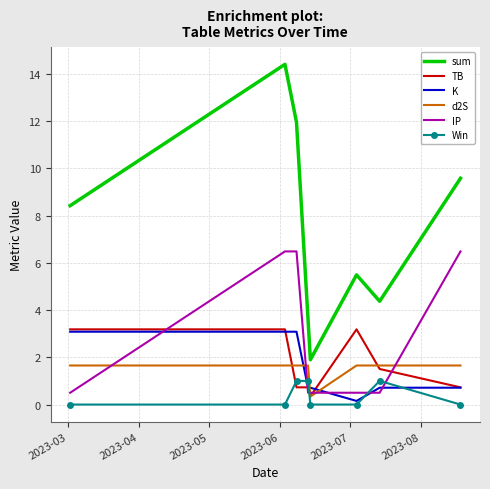

True or false: TB and sum intersect in this chart.

False